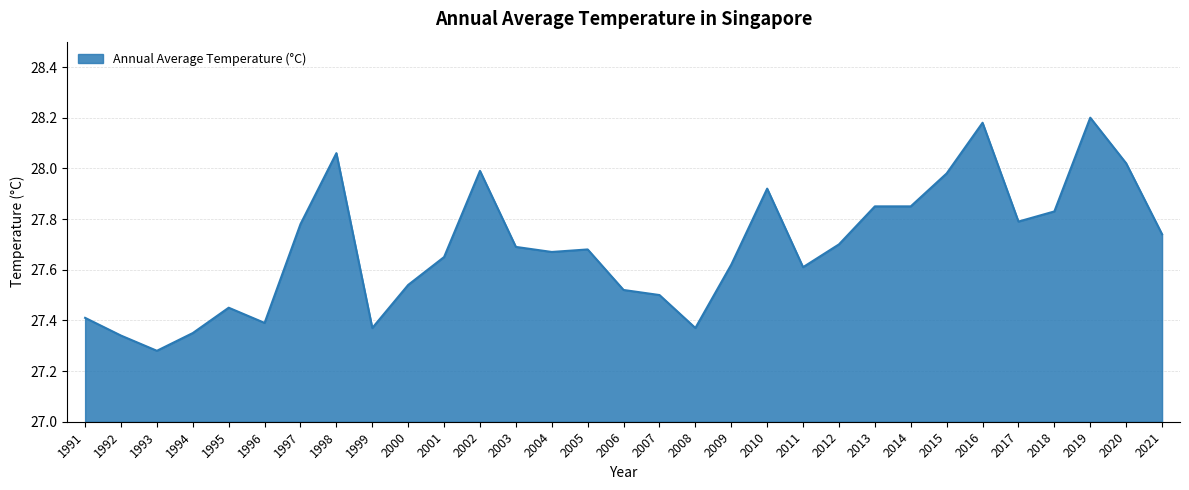

What is the difference between the second highest and minimum values?

0.9